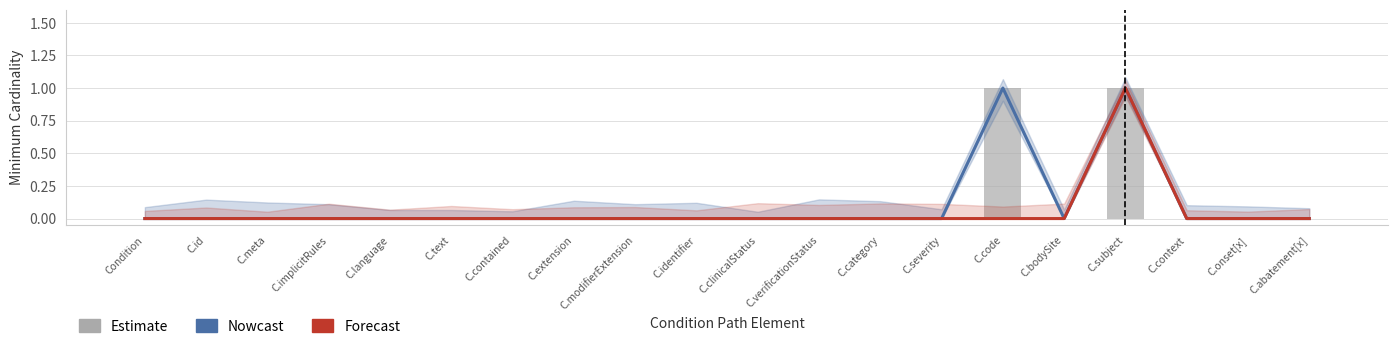

What is the label of the 3rd bar from the left?

C.meta